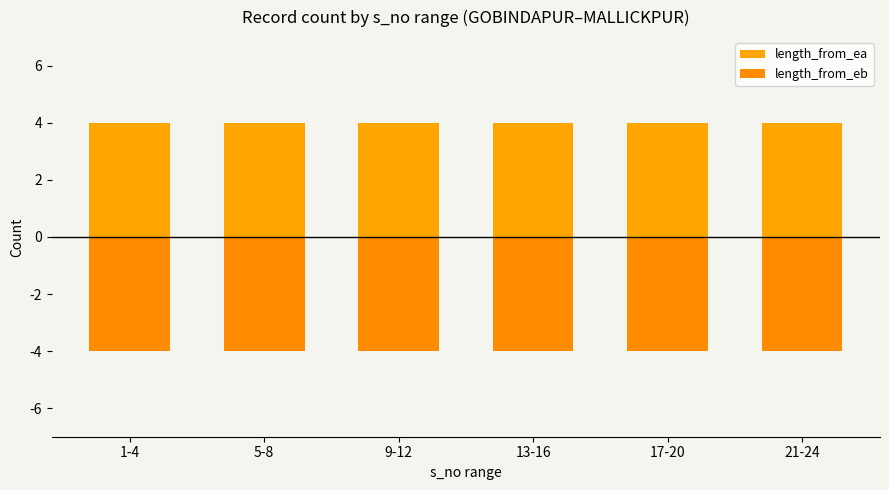

List the series in order of their overall mean, lowest first.

length_from_eb, length_from_ea